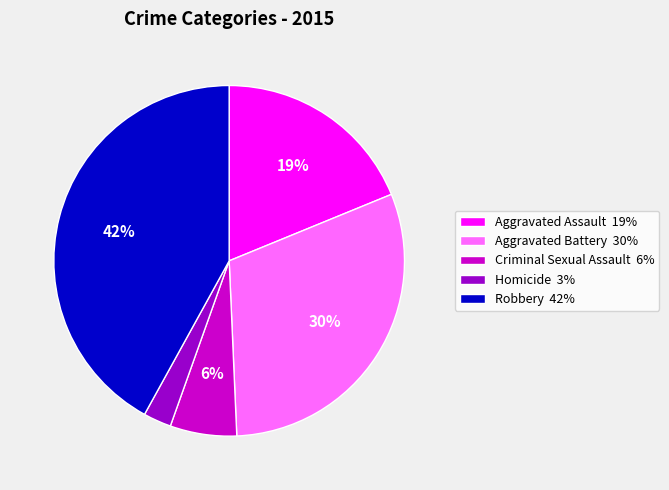

To the nearest percent, what portion does Robbery represent?

42%